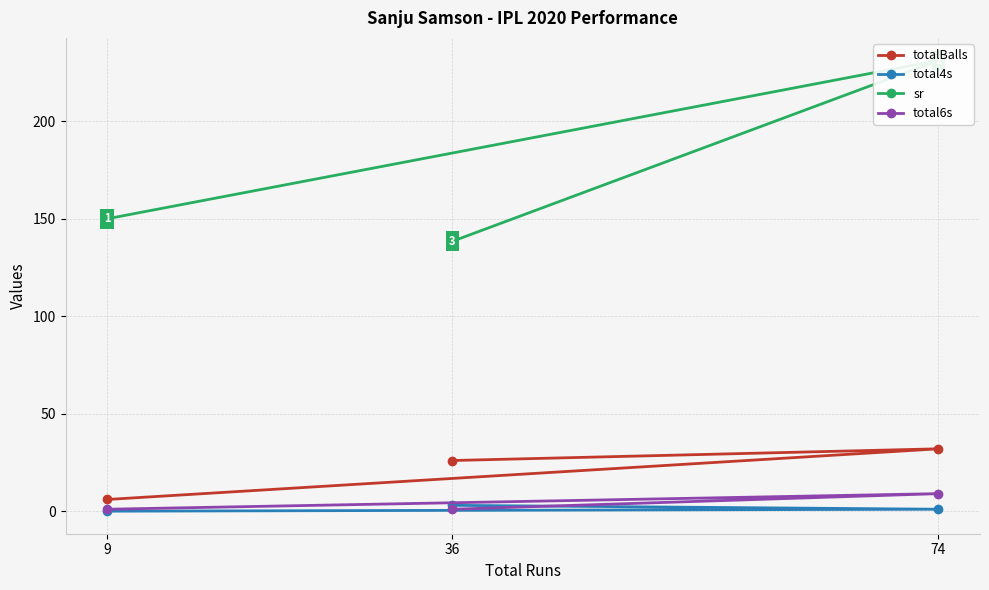

How many values in the total6s series exceed 1?

1